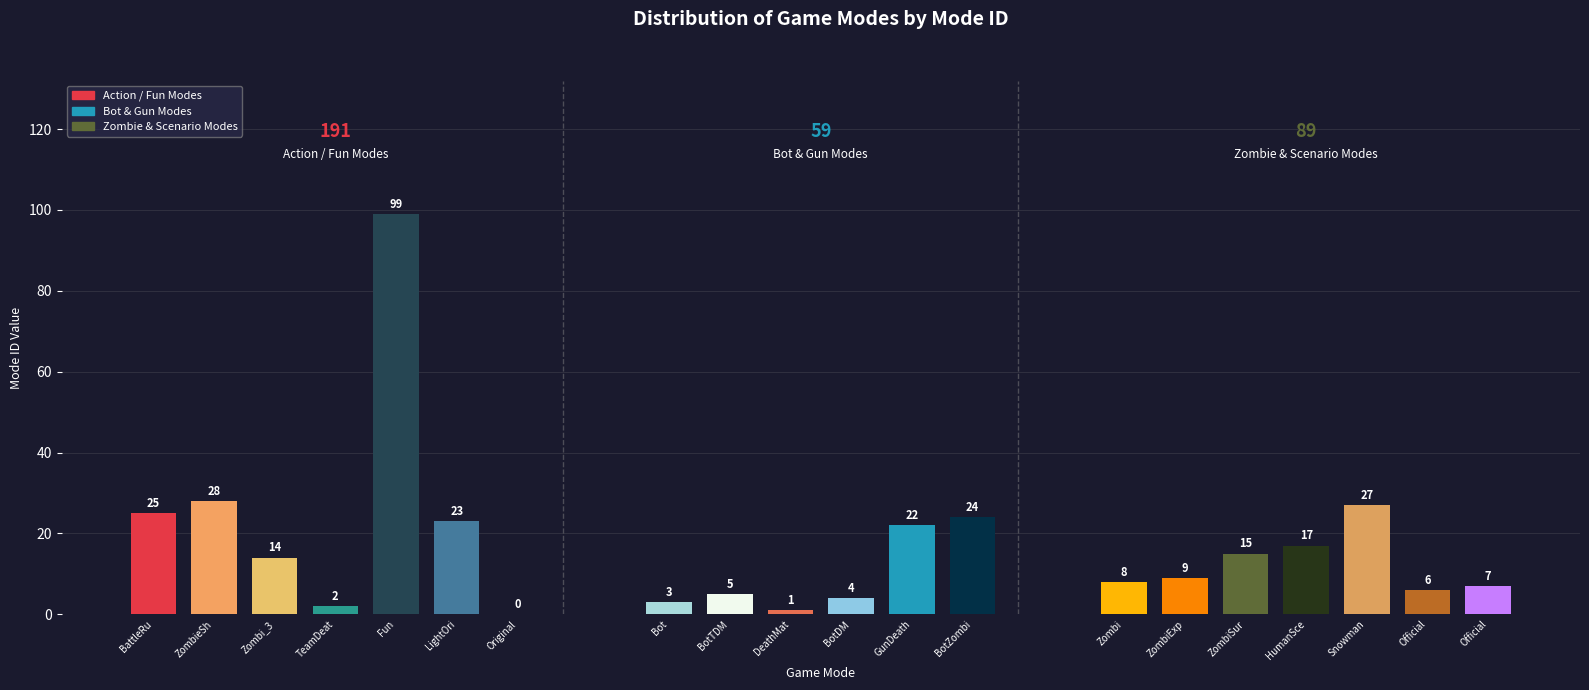

How many series are shown in this chart?

1